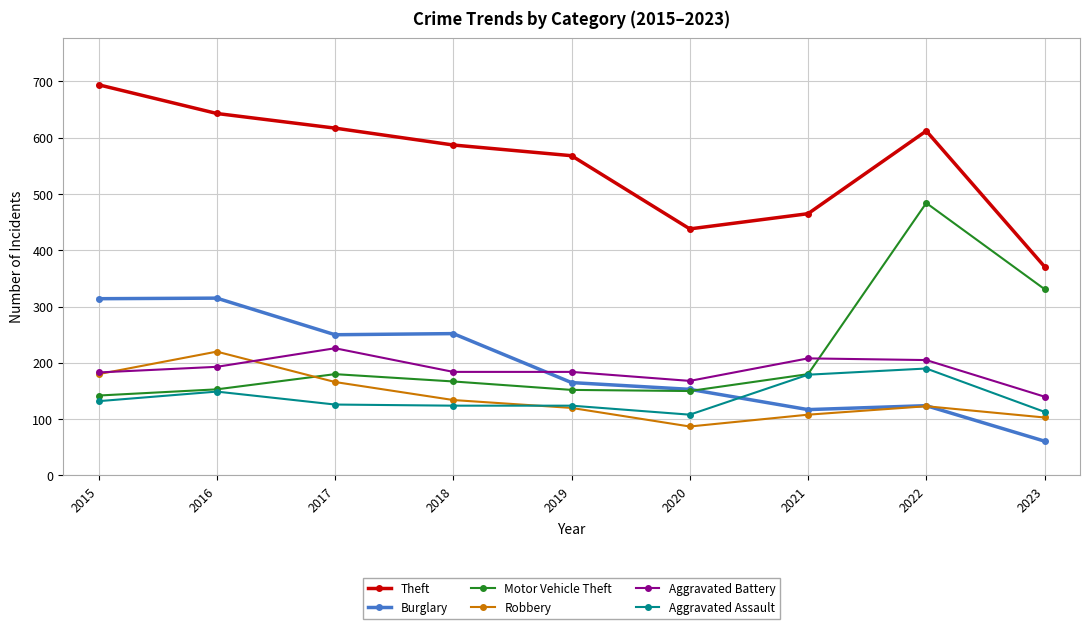

What is the approximate value of Aggravated Battery at 2018, to the nearest 5?

185